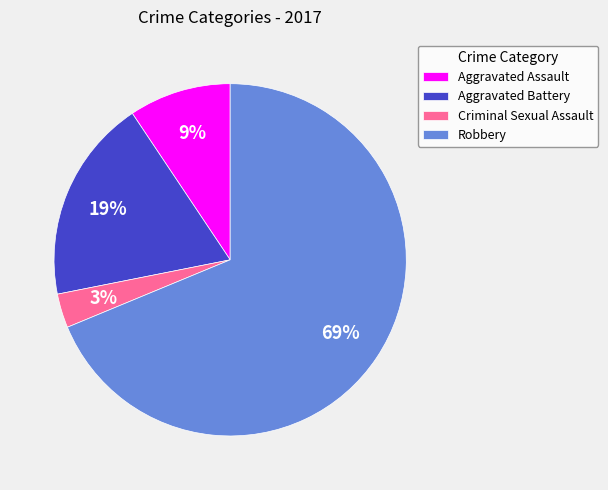

Is the sum of Aggravated Assault and Criminal Sexual Assault greater than half?

No